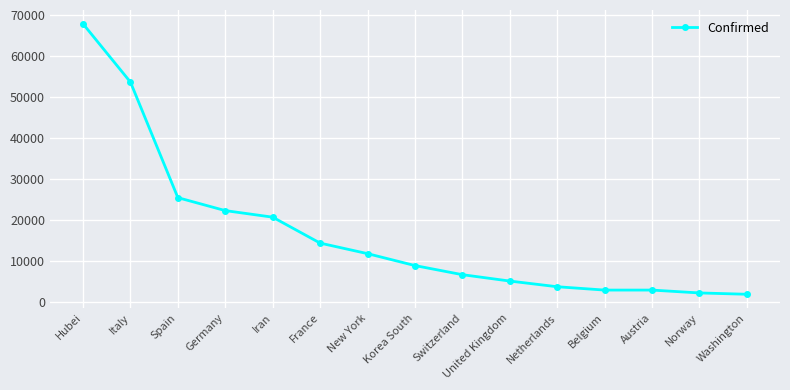

What is the difference between the second highest and minimum values?

51785